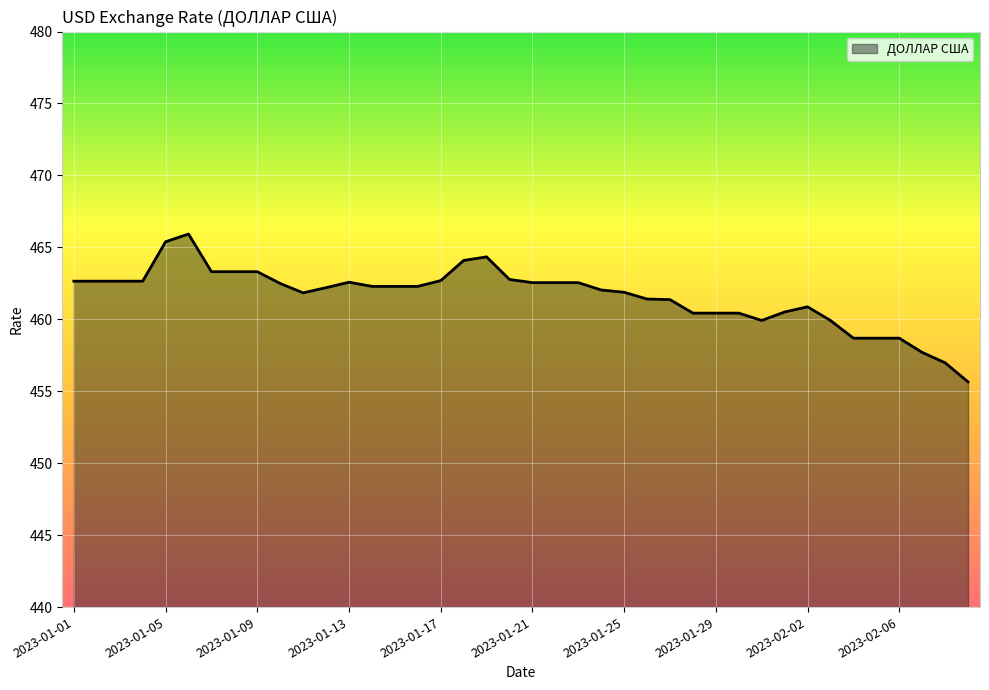

What is the difference between the maximum and minimum values?

10.3